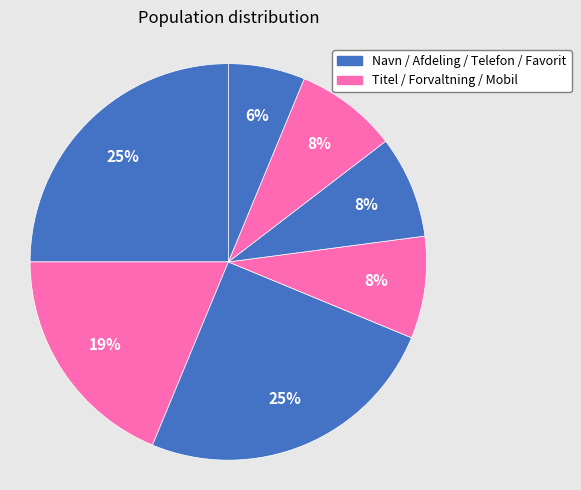

Count the number of slices in the pie.

7